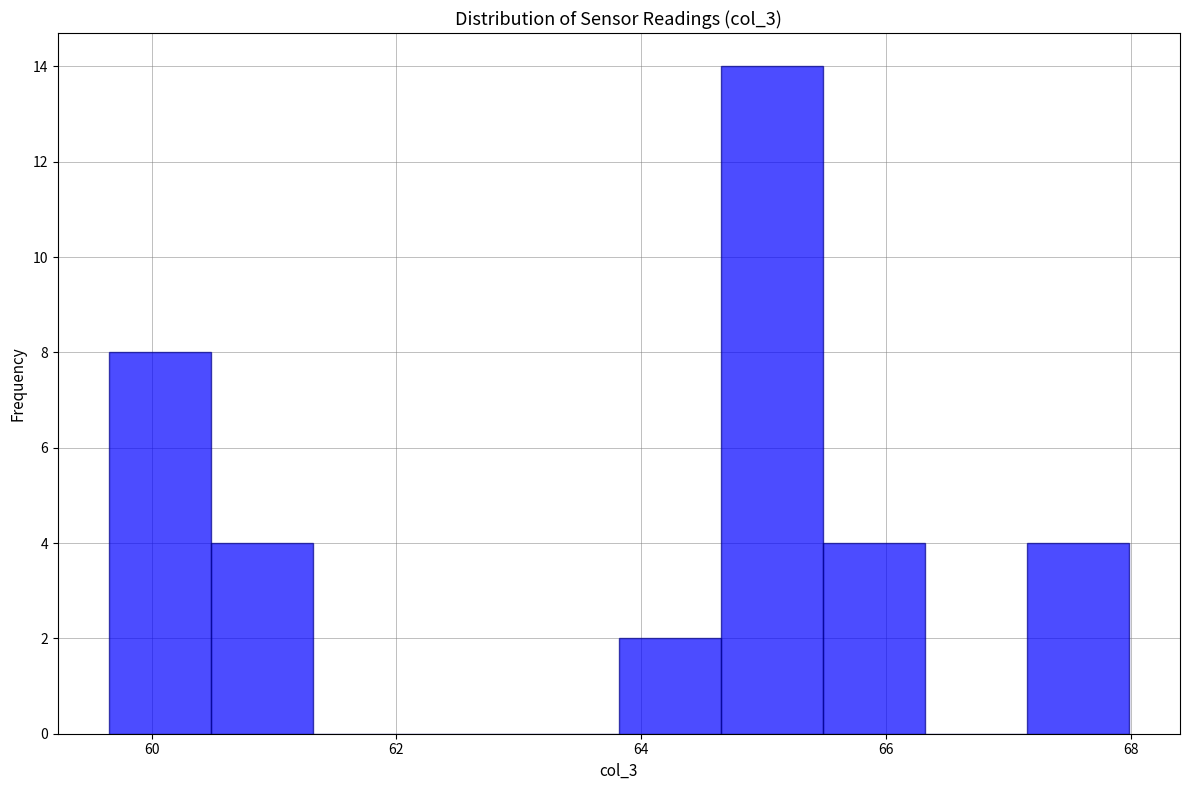

Over which range of the x-axis is the bar tallest?

64.6 to 65.4